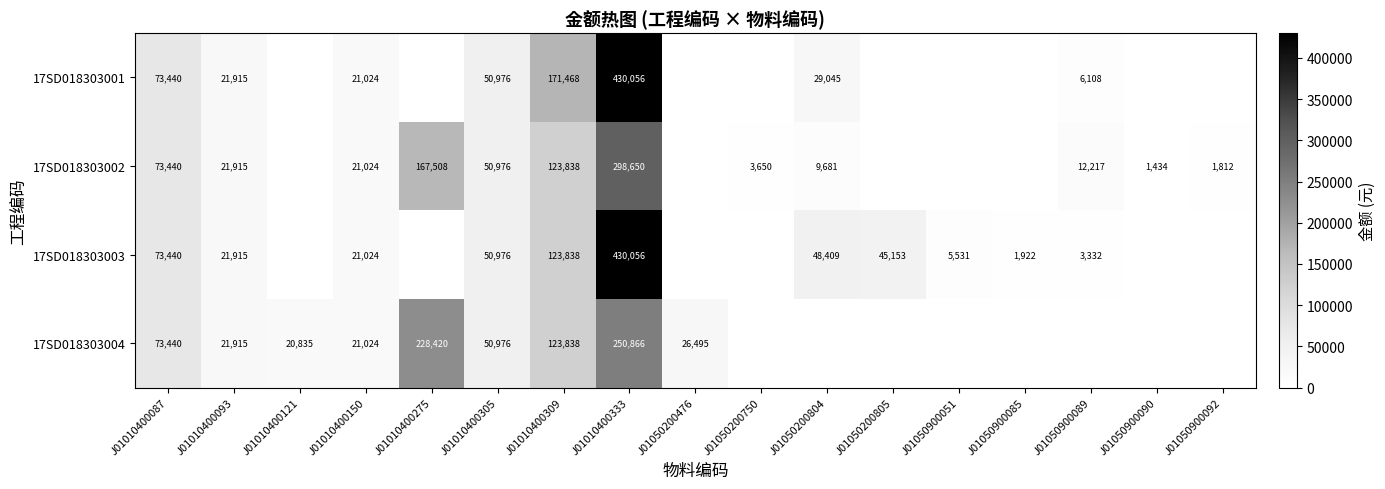

The value of 17SD018303004 at J01010400087 is 73440. True or false?

True